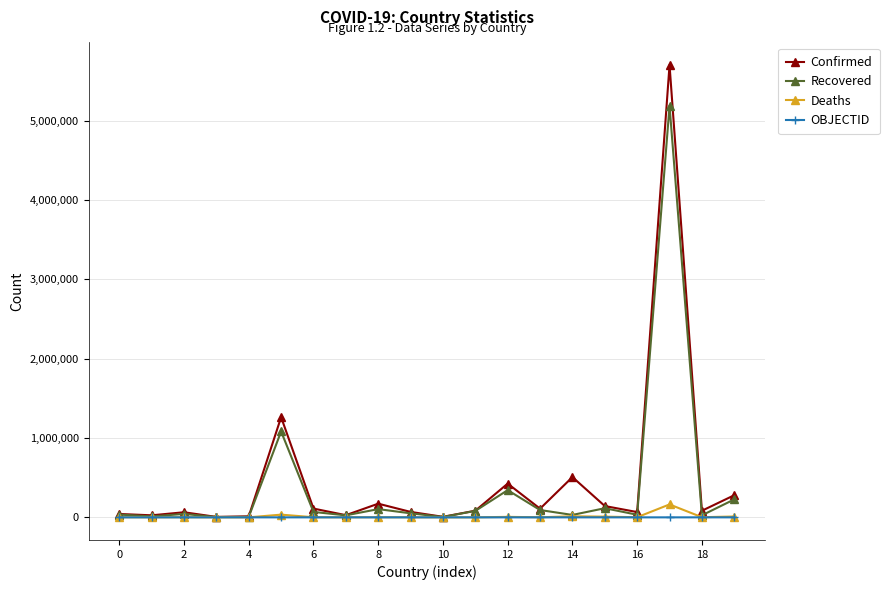

What is the greatest value displayed?

5699005